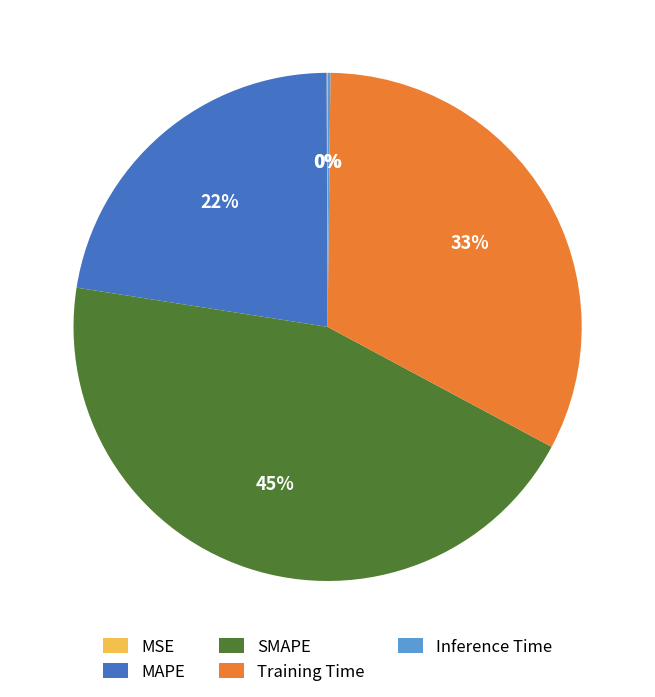

Which category has the biggest portion of the pie?

SMAPE